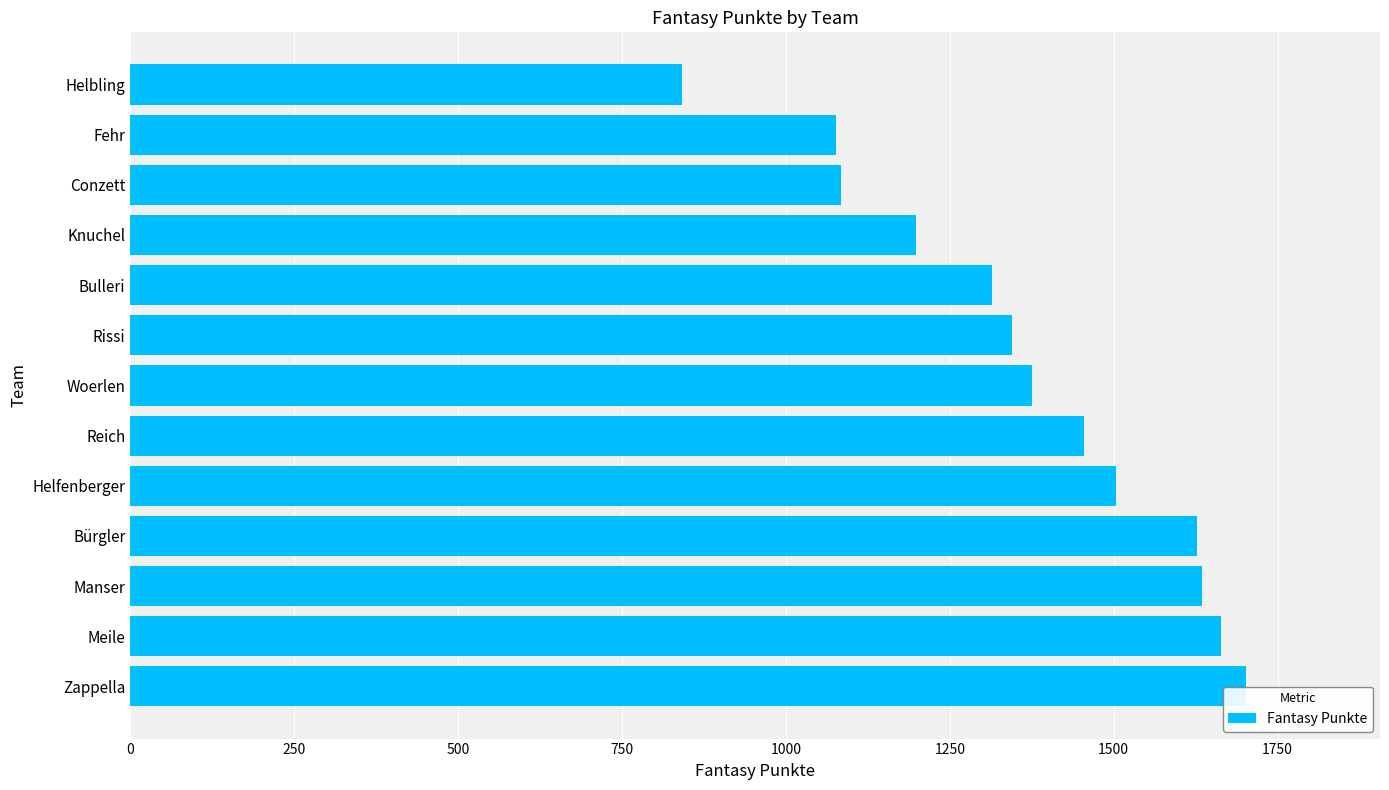

What is the average value?

1371